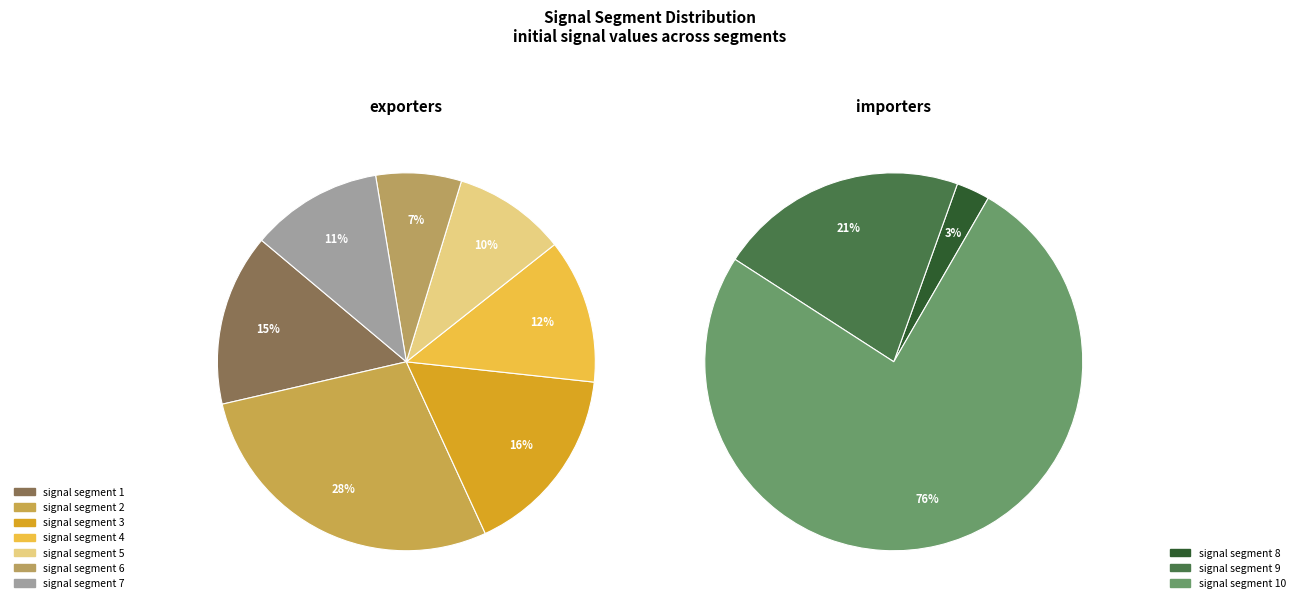

Combined, do signal segment 3 and signal segment 1 account for over 50%?

No